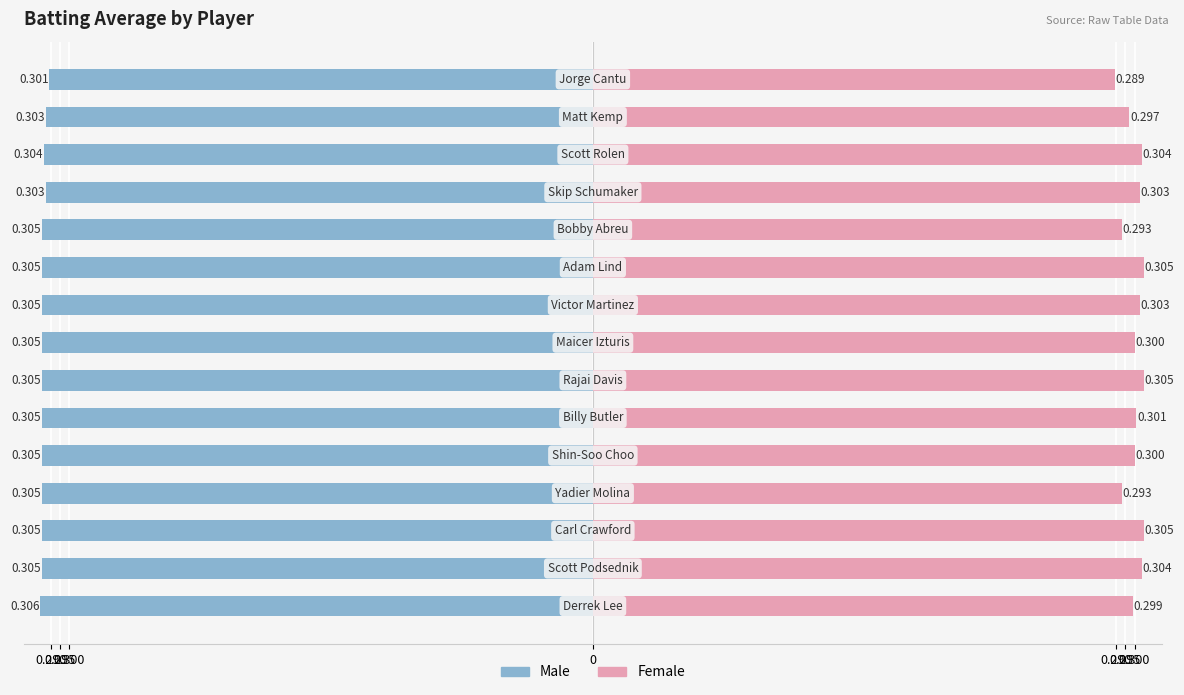

The Female series shows 0.3 at 13. True or false?

True